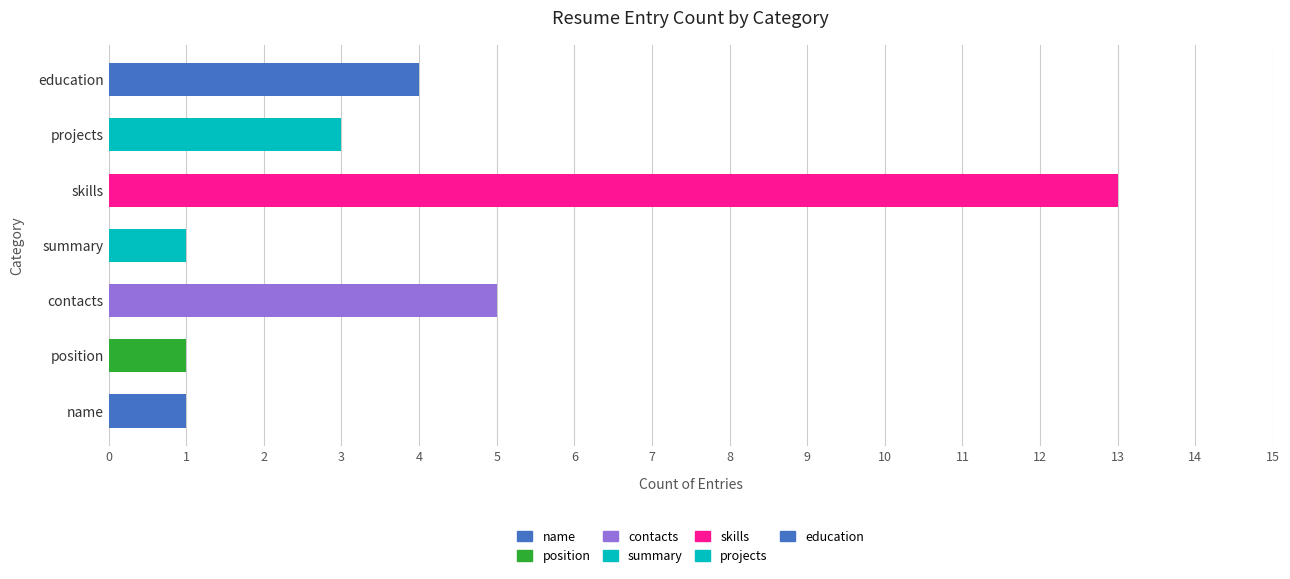

Reading left to right, what are all the values shown in this chart?

name=1	position=1	contacts=5	summary=1	skills=13	projects=3	education=4